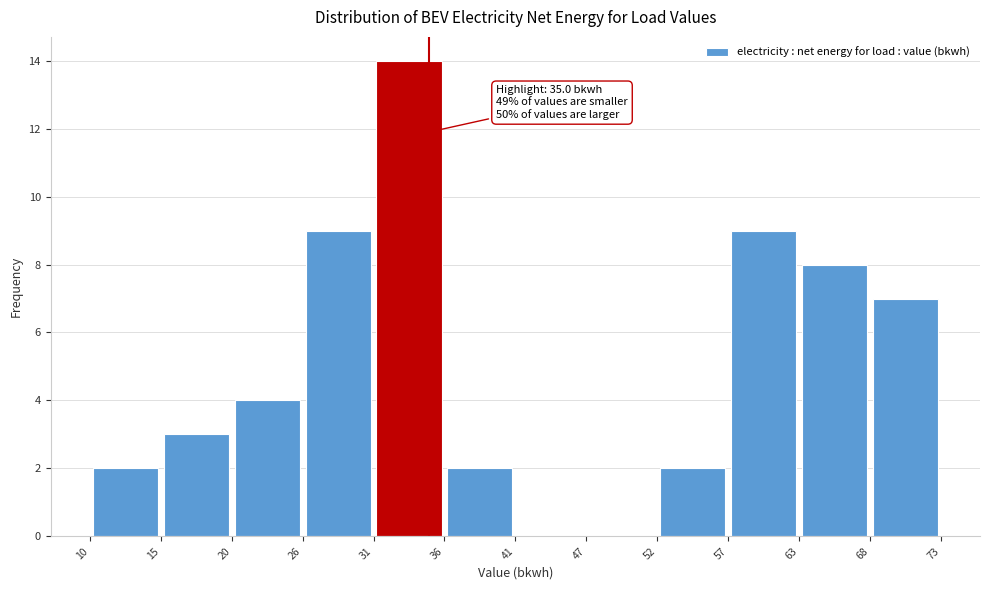

Which range on the x-axis has the tallest bar?

31 to 36